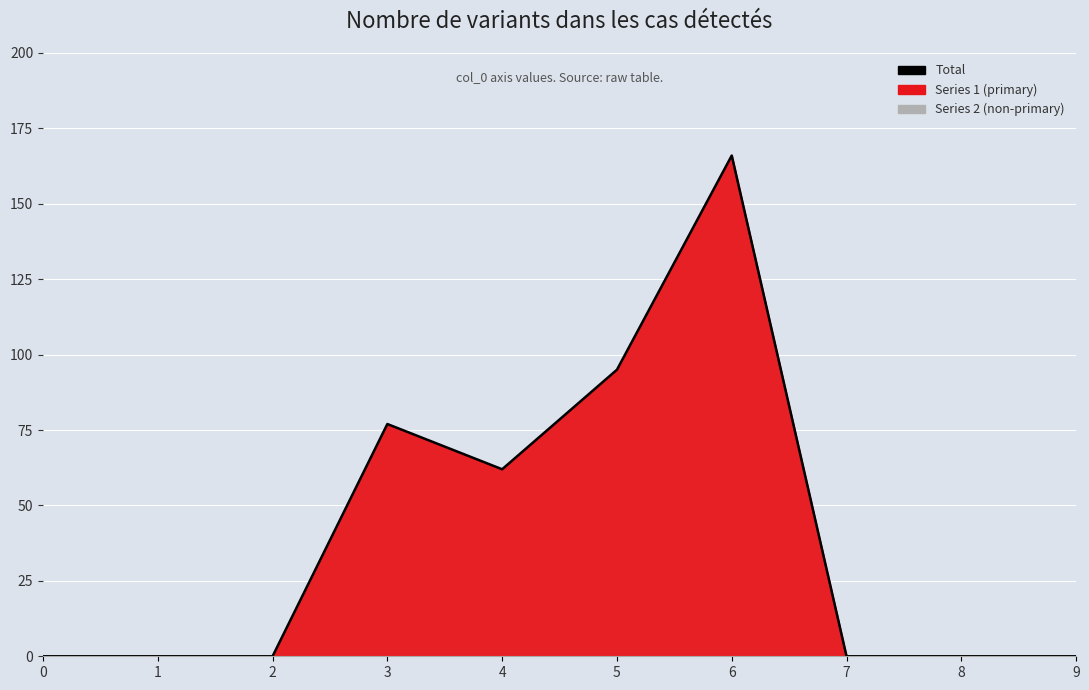

Reading left to right, what are all the values shown in this chart?

0=0	1=0	2=0	3=77	4=62	5=95	6=166	7=0	8=0	9=0